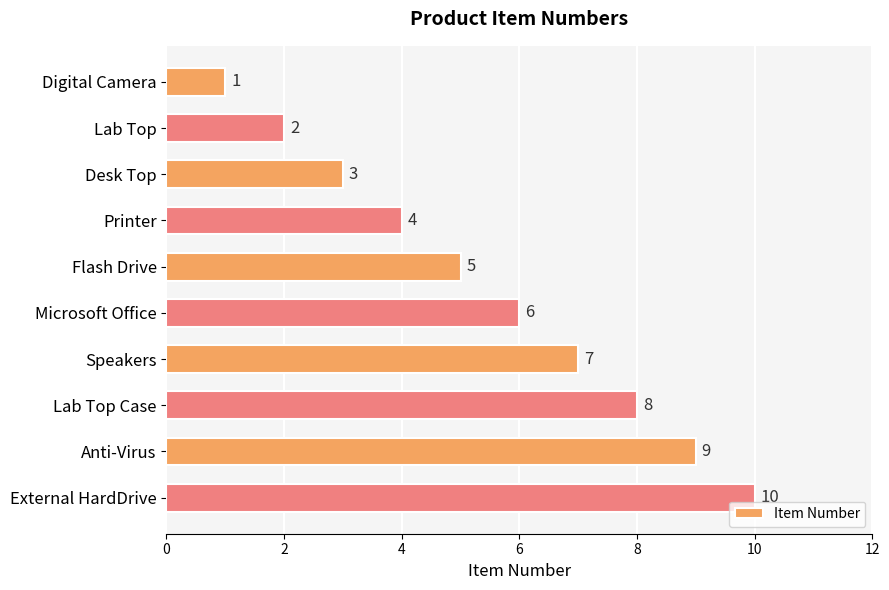

What is the average value?

6